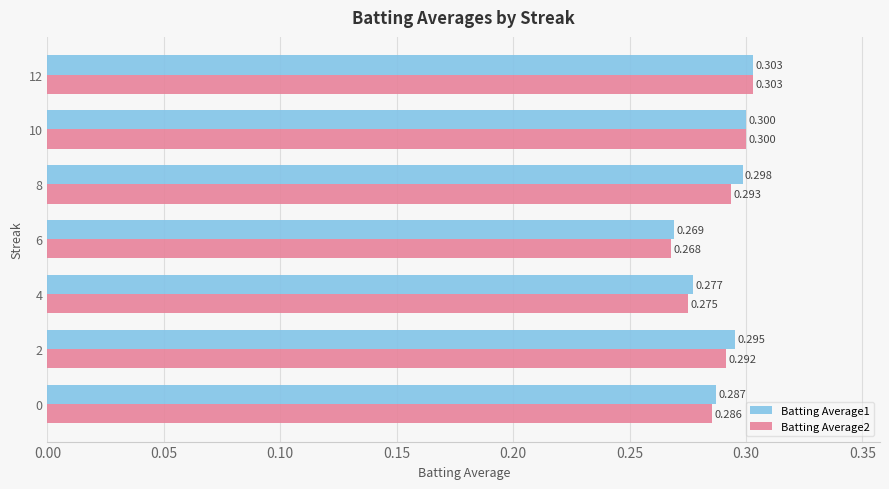

What is the average value of the Batting Average2 series?

0.3